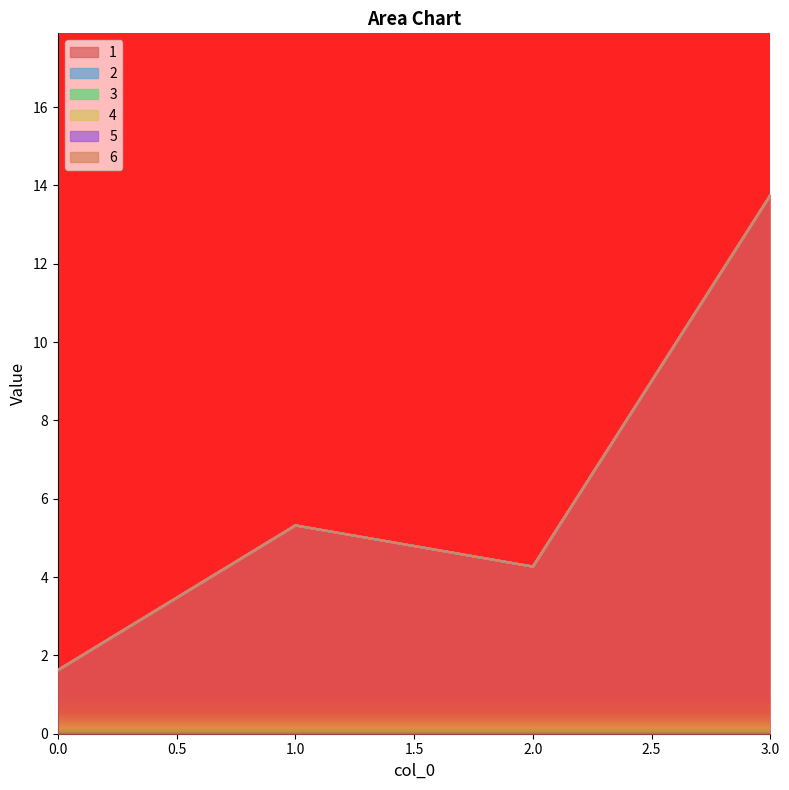

Which series has the widest spread of values?

1